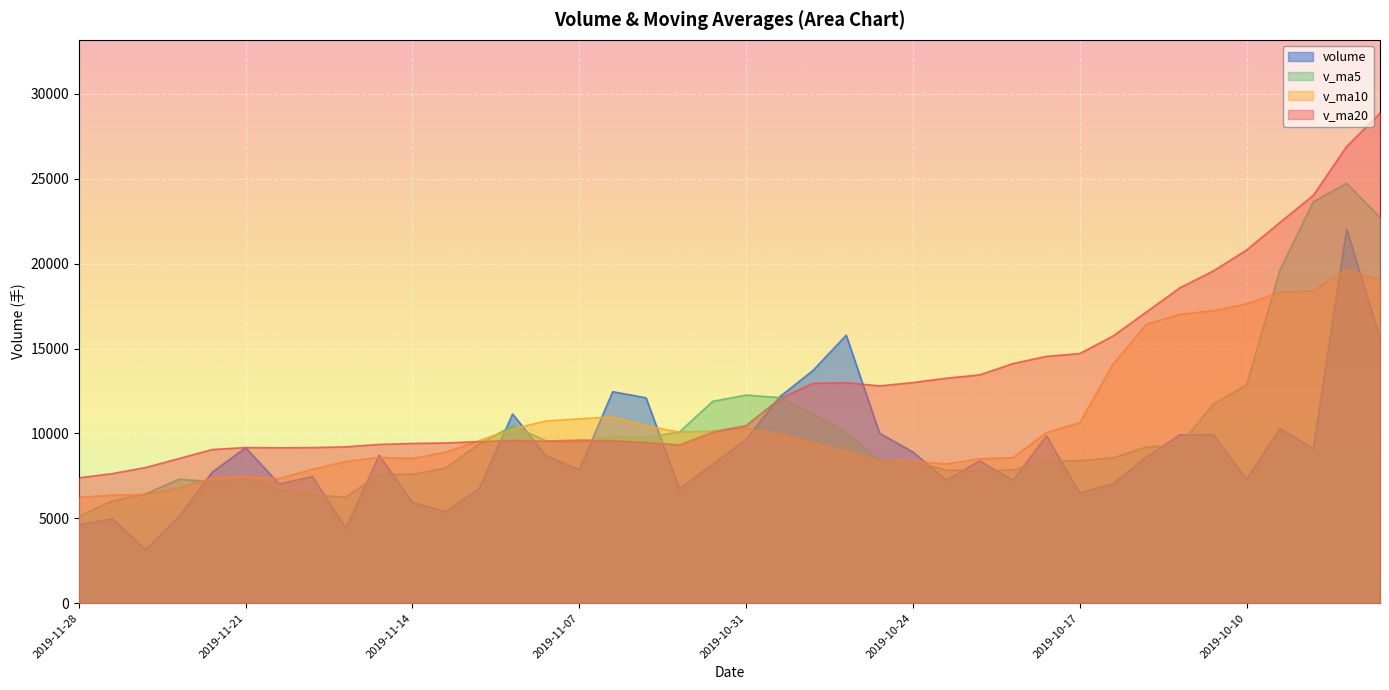

How many series are shown in this chart?

4